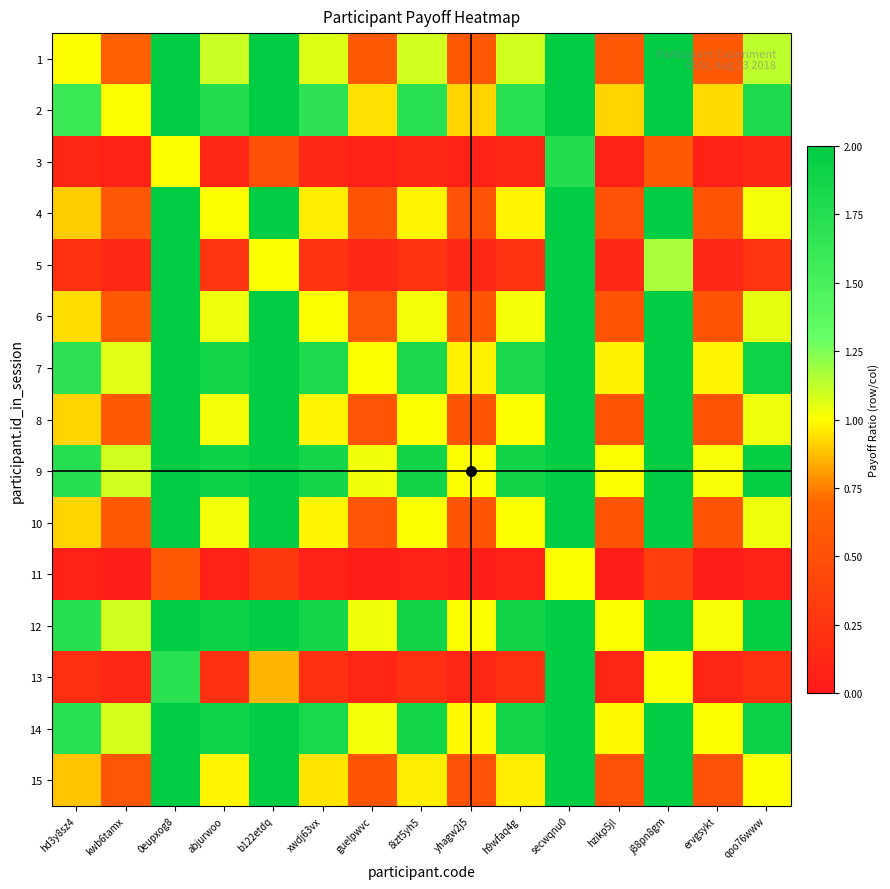

At which category does the chart reach its peak across all series?

secwqnu0